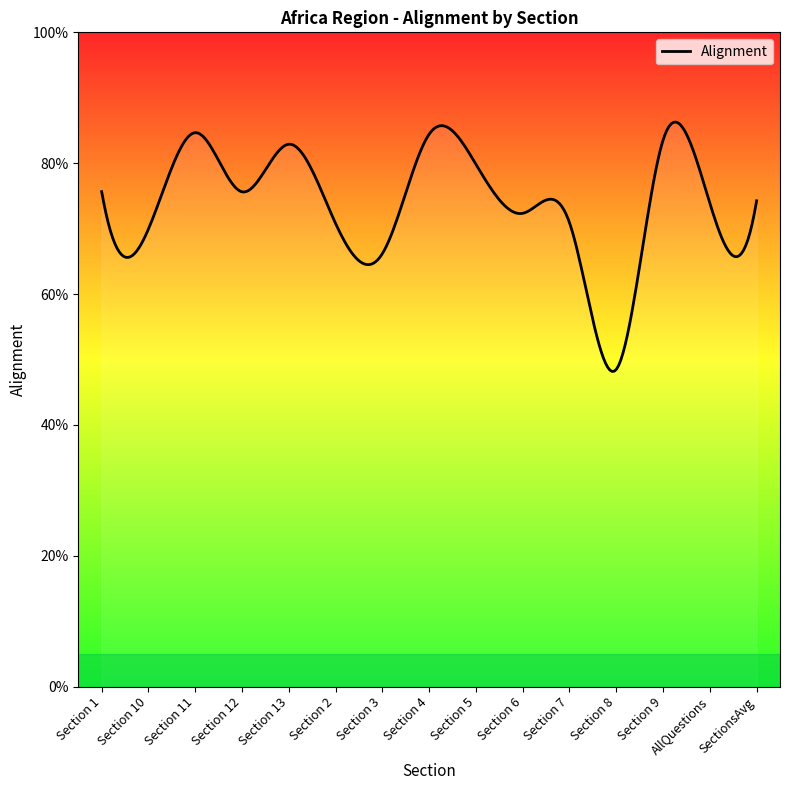

What is the value of the 5th point from the left?

0.8